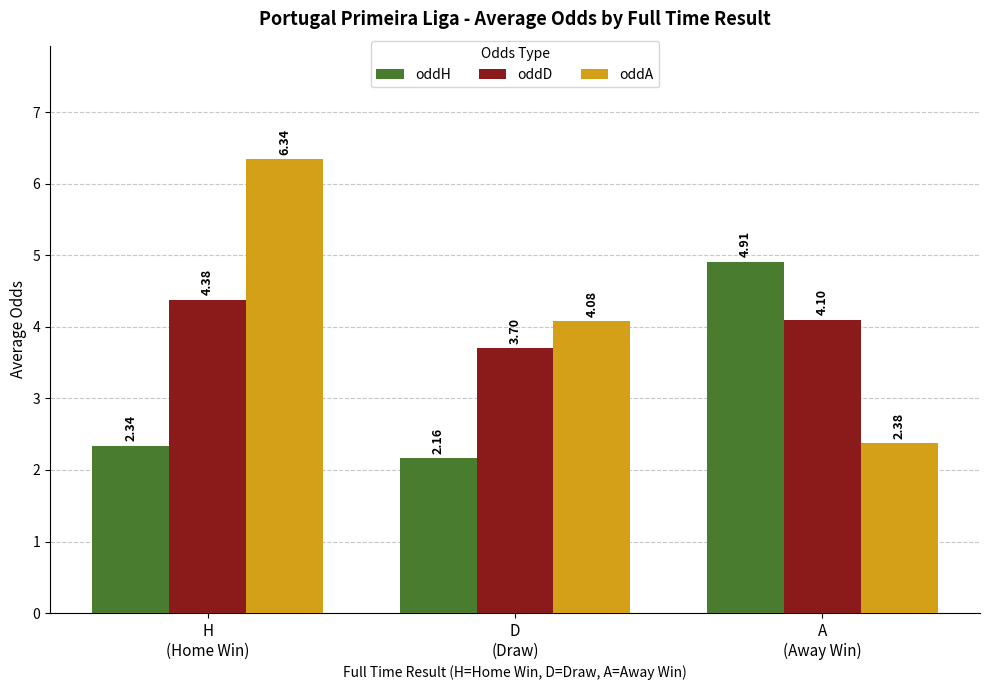

What is the average value of the oddA series?

4.3